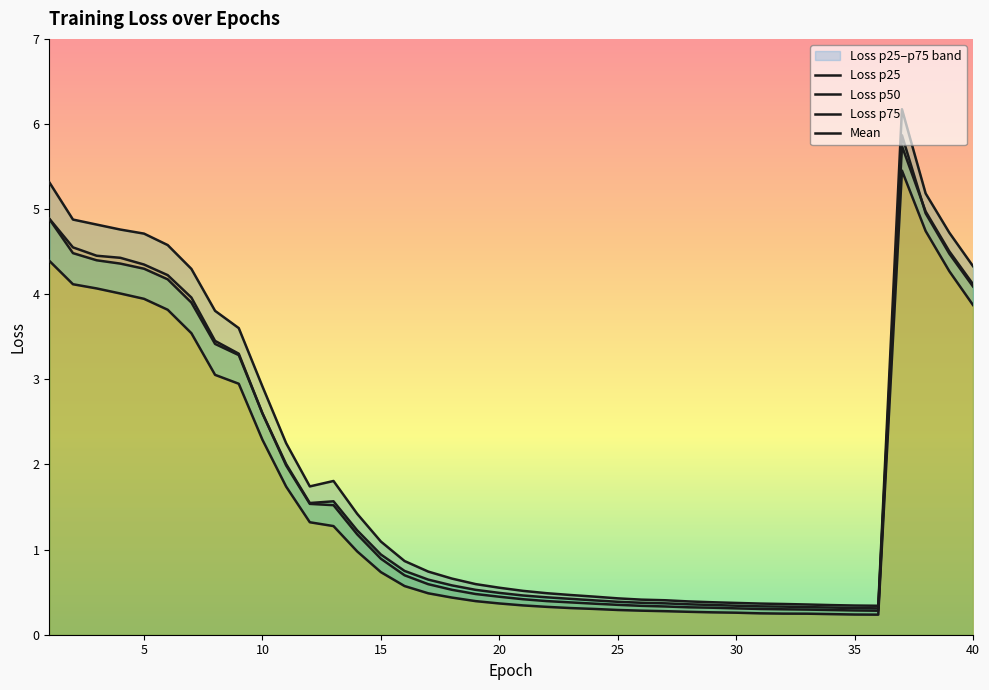

True or false: Loss p75 and Loss p50 intersect in this chart.

False